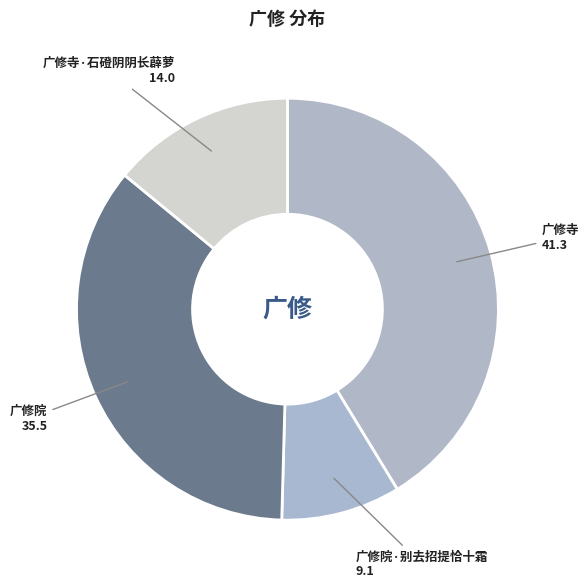

How many slices are in this pie chart?

4